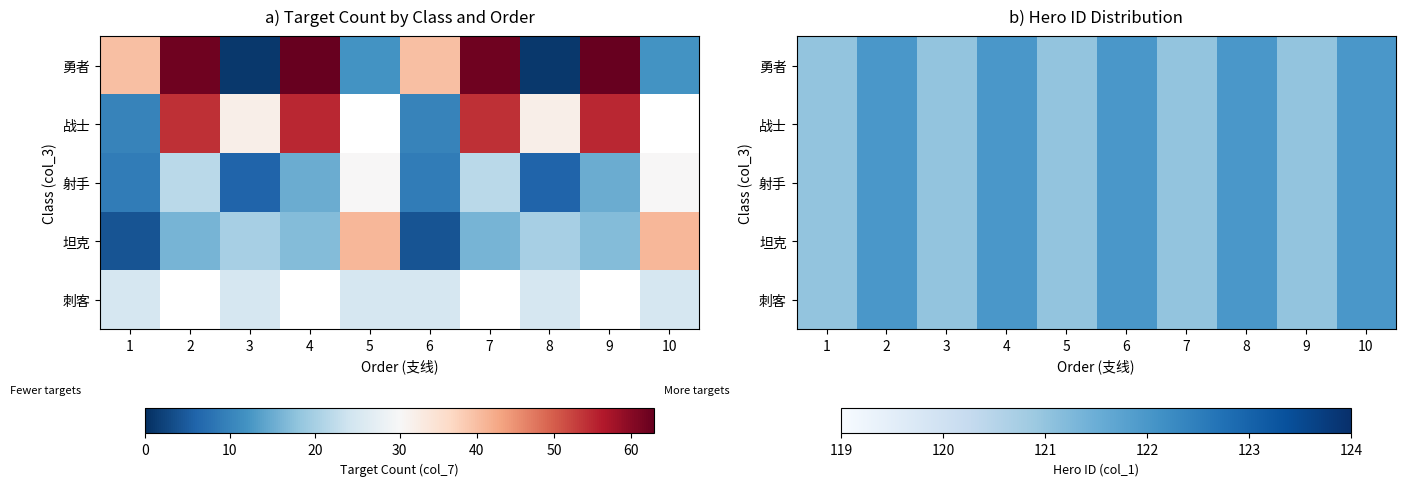

True or false: 战士 has a value of 122 at 6.

True